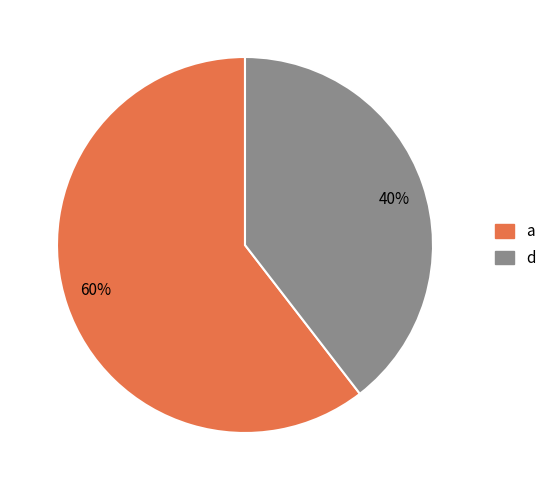

Do d and a together represent more than half of the pie?

Yes